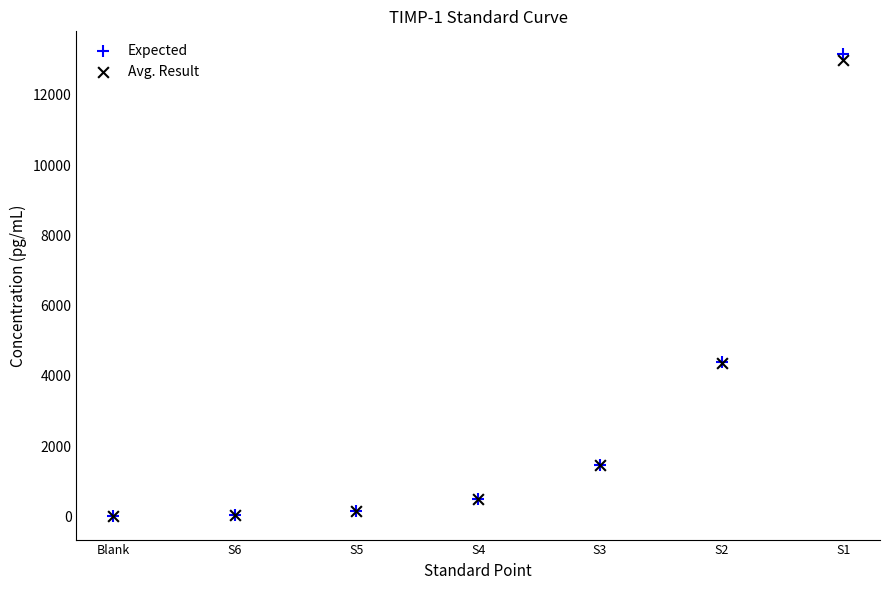

What are all the series names shown in the legend?

Expected, Avg. Result